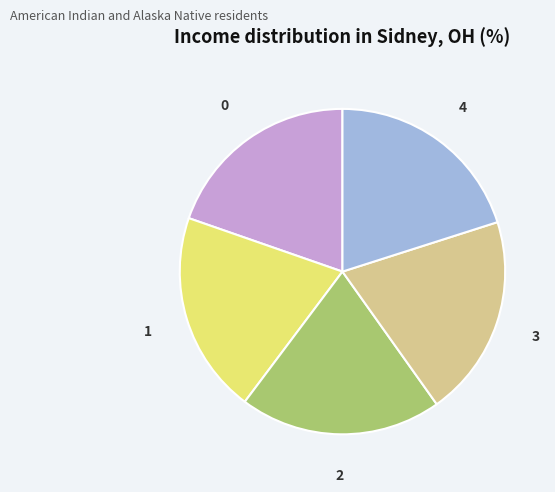

Combined, do 2 and 0 account for over 50%?

No